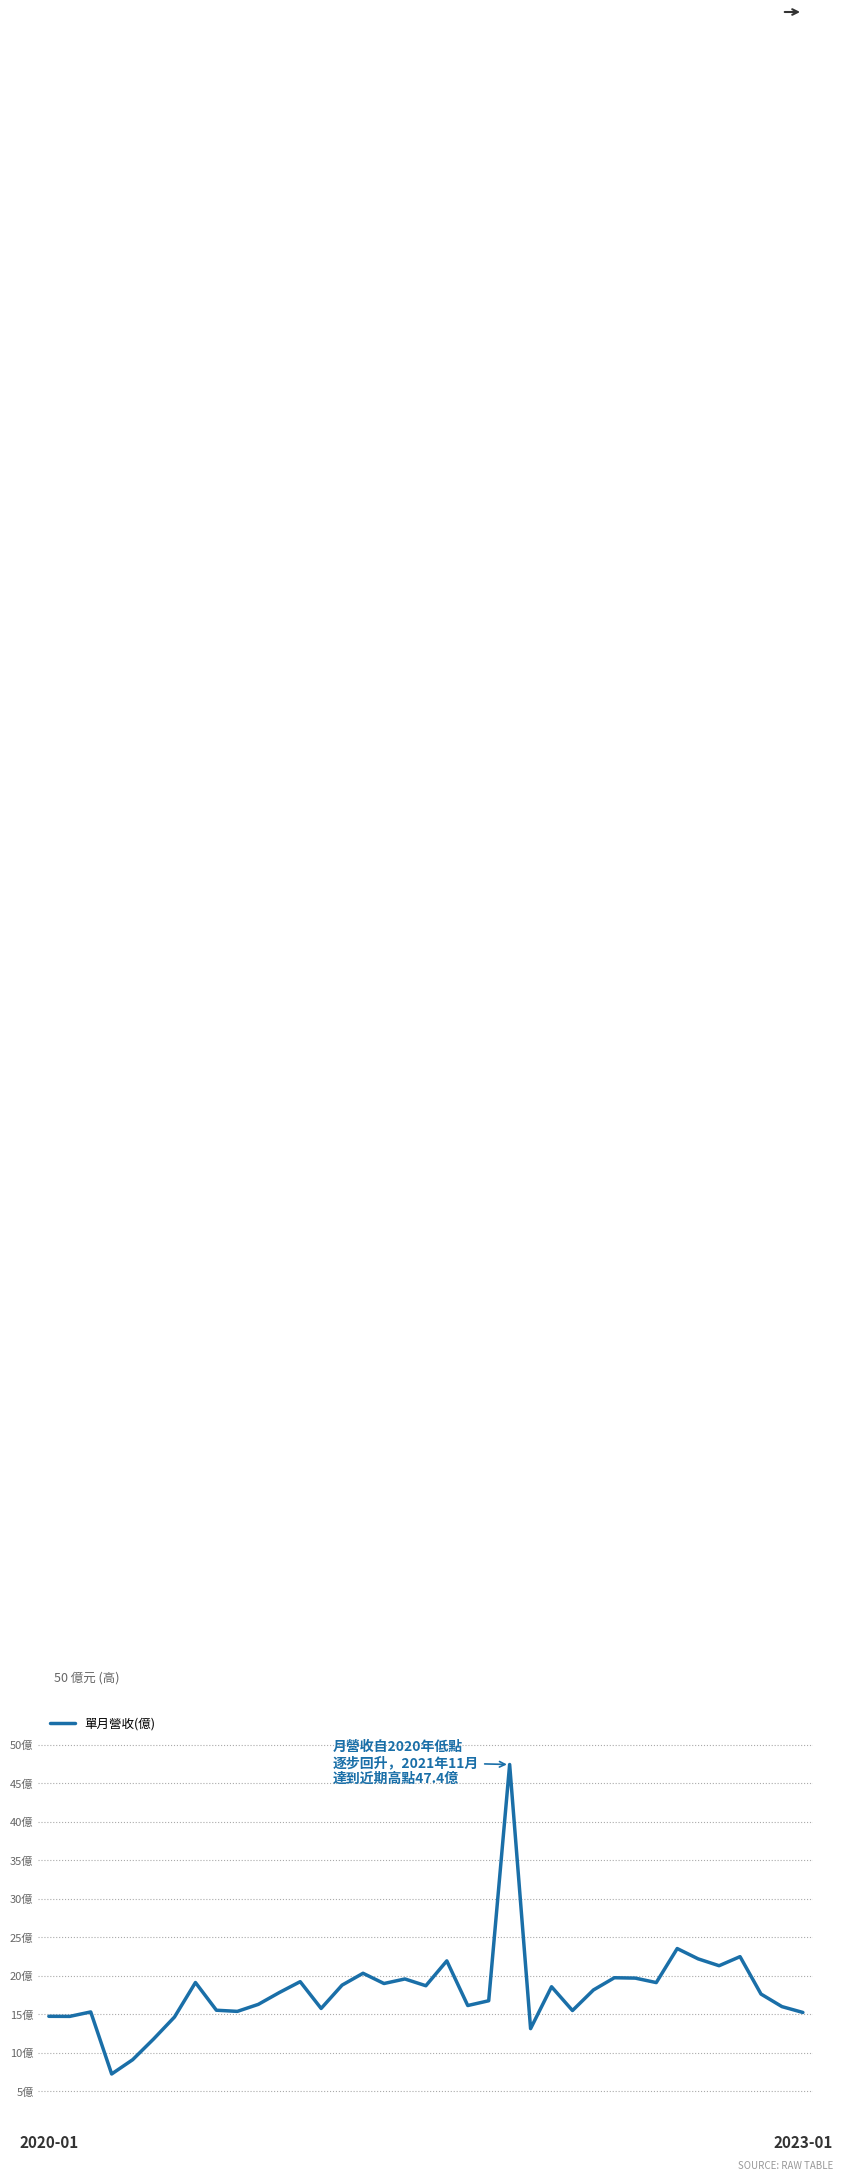

Does the chart display data point markers on the line(s)?

No